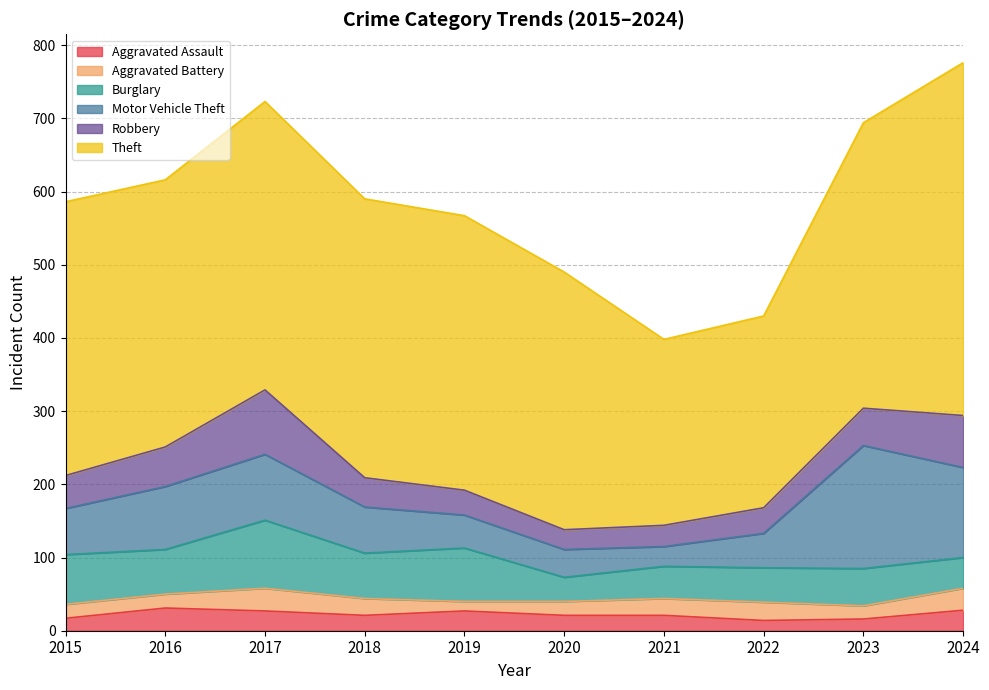

Reading left to right, transcribe all the data shown in this chart.

Aggravated Assault: 2015=17	2016=31	2017=27	2018=21	2019=27	2020=21	2021=21	2022=14	2023=16	2024=28
Aggravated Battery: 2015=19	2016=19	2017=31	2018=23	2019=13	2020=19	2021=23	2022=25	2023=18	2024=30
Burglary: 2015=68	2016=61	2017=93	2018=62	2019=73	2020=33	2021=44	2022=47	2023=51	2024=42
Motor Vehicle Theft: 2015=63	2016=86	2017=90	2018=63	2019=45	2020=38	2021=27	2022=47	2023=168	2024=123
Robbery: 2015=45	2016=54	2017=88	2018=40	2019=34	2020=27	2021=29	2022=35	2023=51	2024=71
Theft: 2015=374	2016=365	2017=394	2018=381	2019=375	2020=352	2021=254	2022=262	2023=390	2024=482